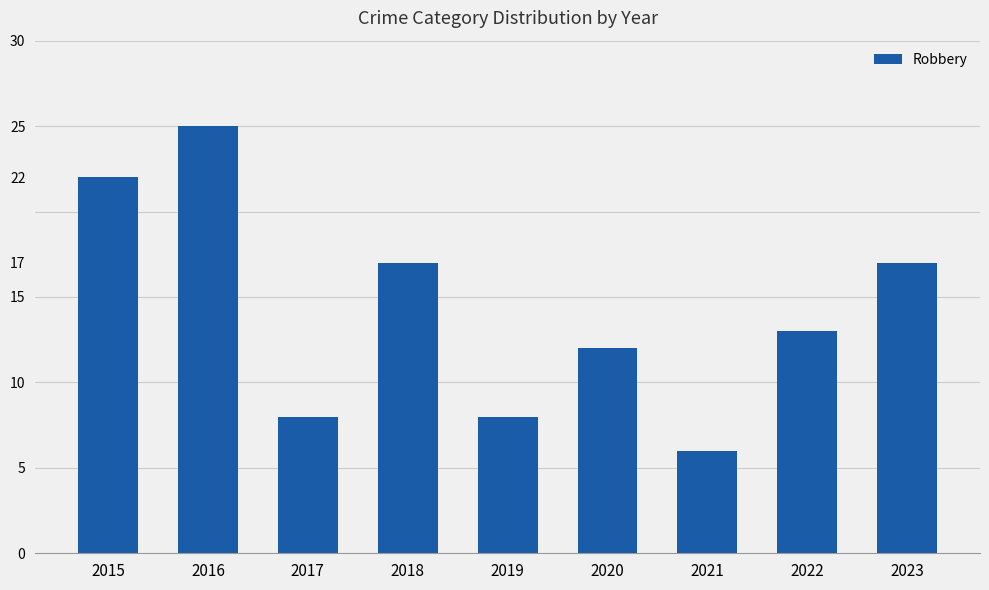

True or false: the data shows 17 at 2023.

True